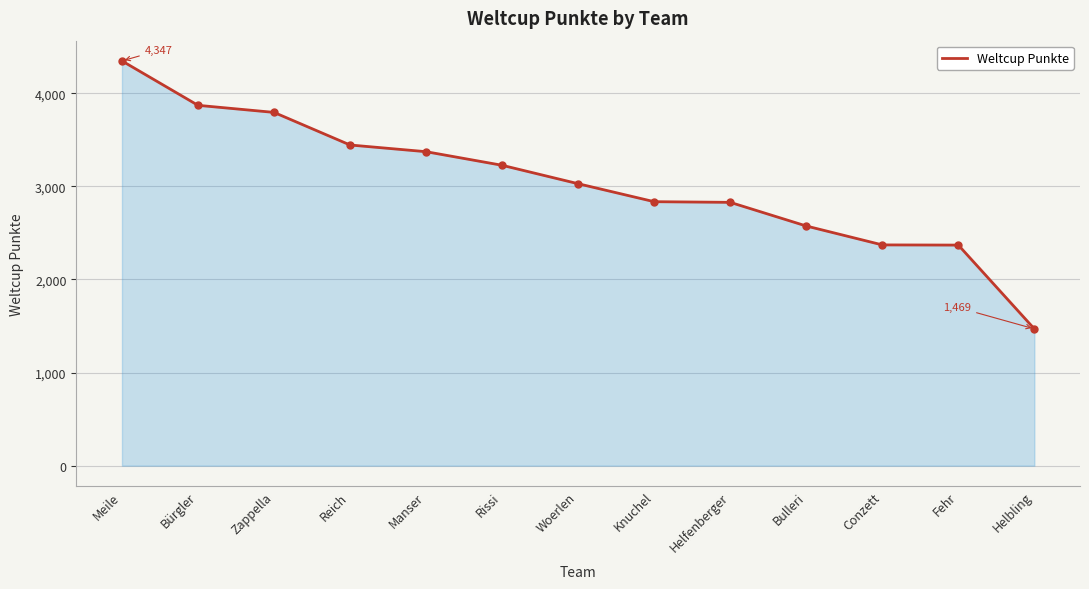

Between Meile and Knuchel, which is larger?

Meile